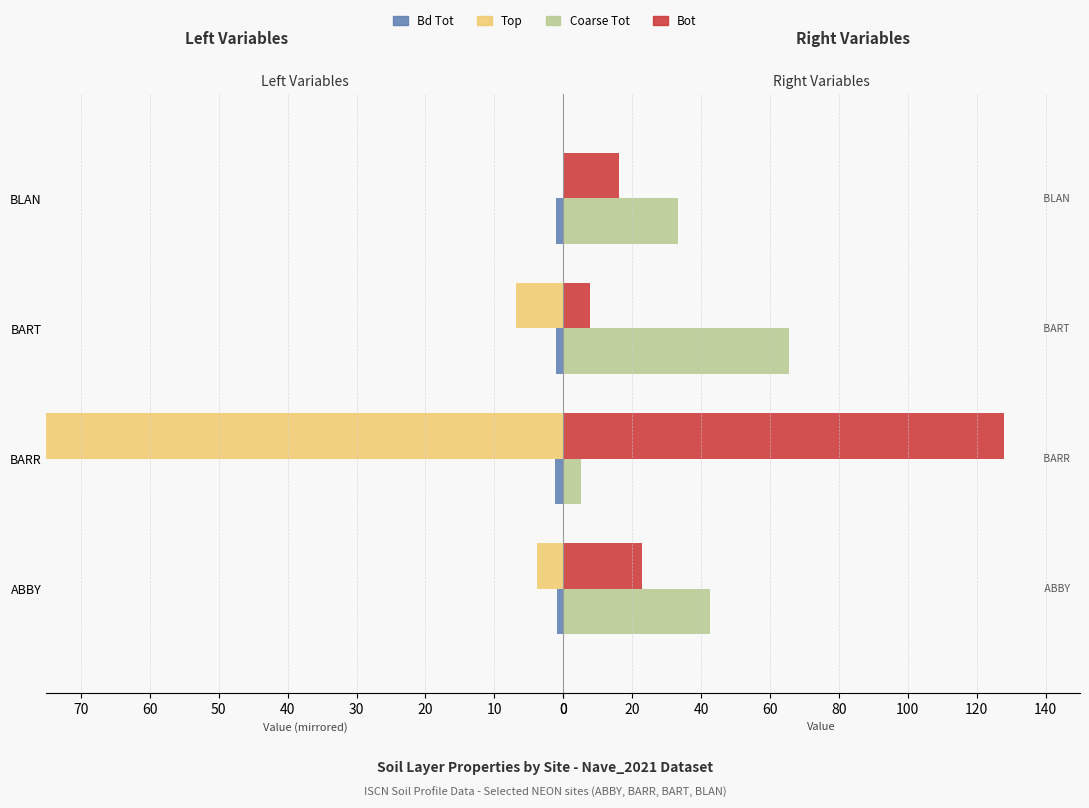

Count the number of data series in this chart.

4